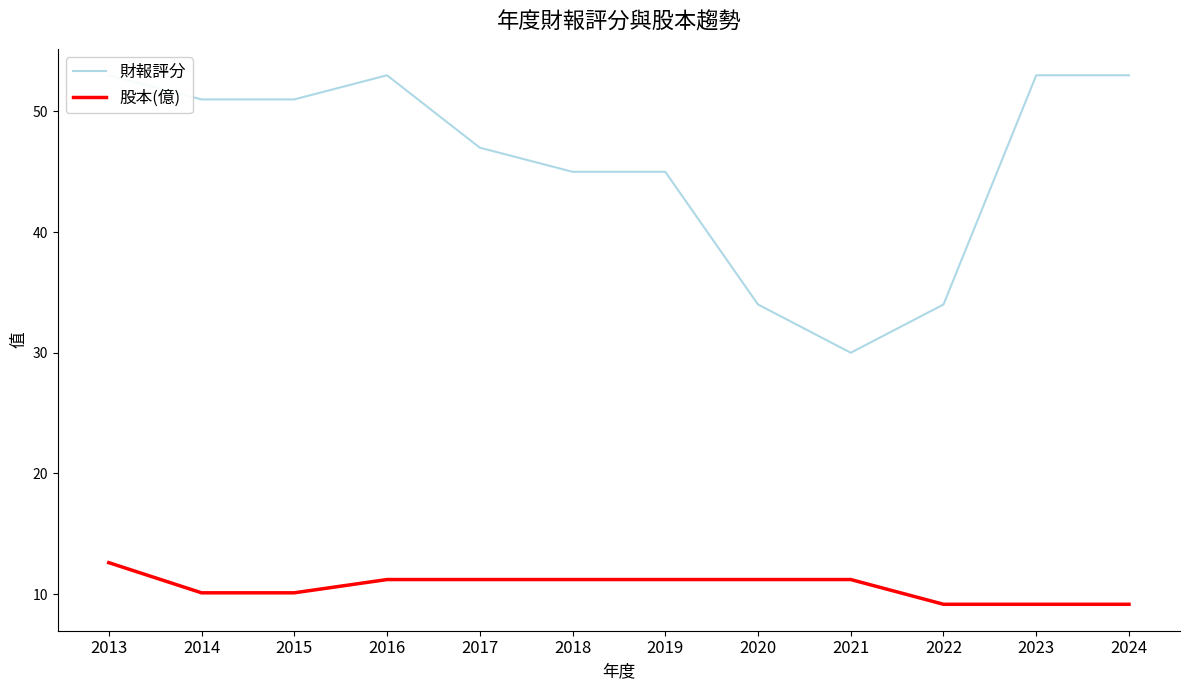

How many values in the 財報評分 series exceed 51?

4